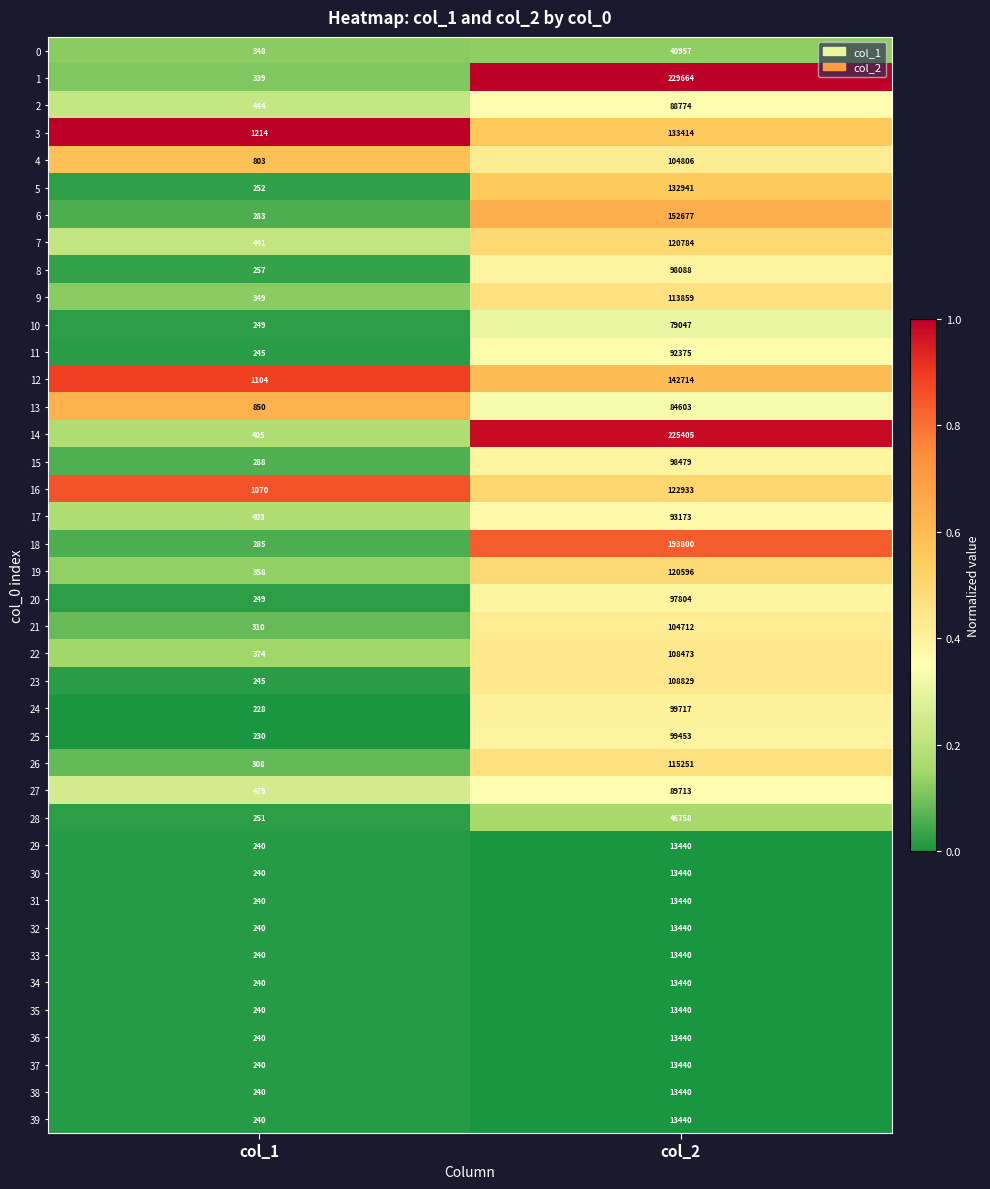

What is the approximate value of 15 at col_1, to the nearest 10?

290